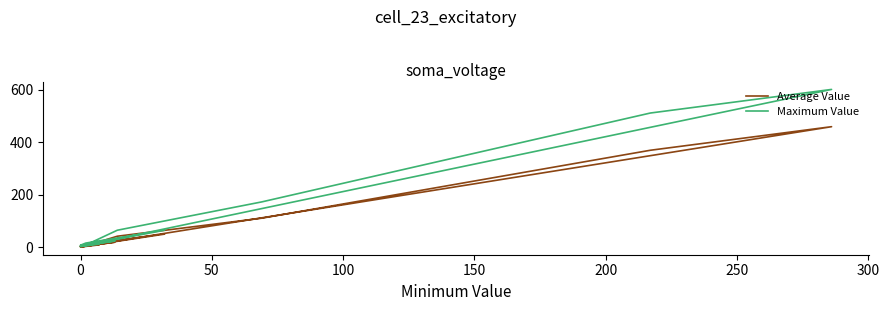

True or false: Maximum Value and Average Value cross at least once.

False